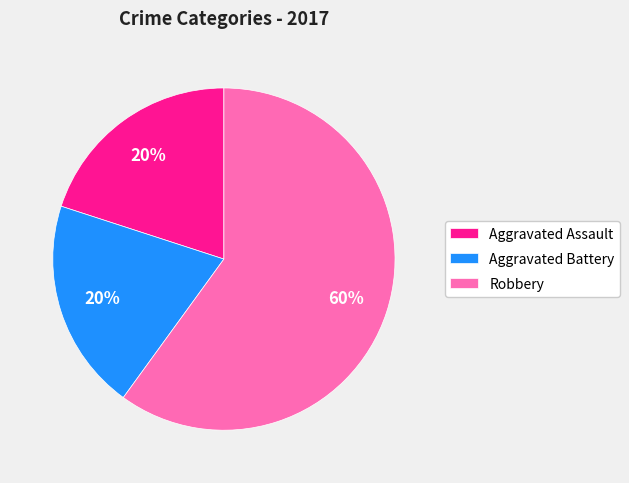

What percentage is the Aggravated Battery slice, to the nearest percent?

20%